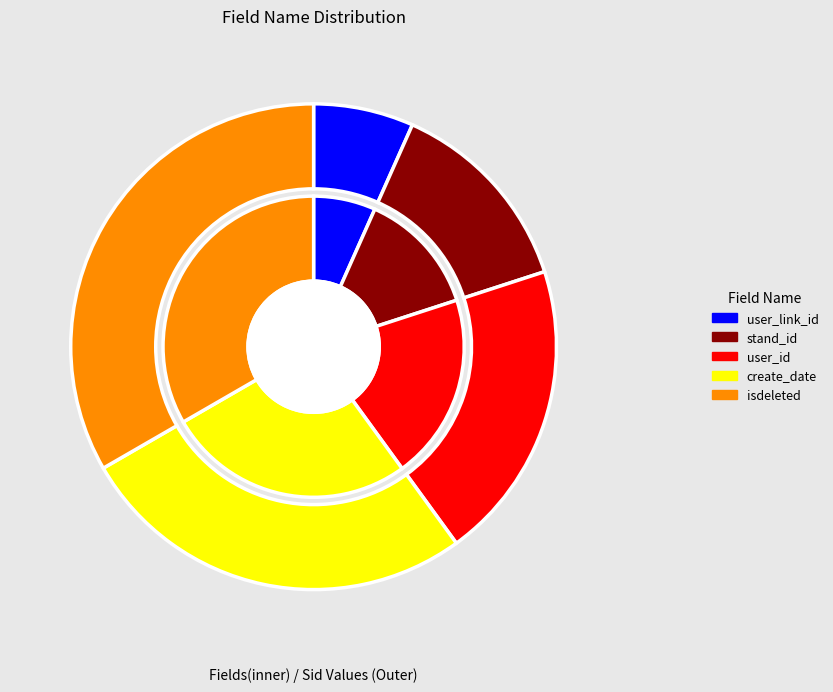

Combined, do isdeleted and user_id account for over 50%?

Yes